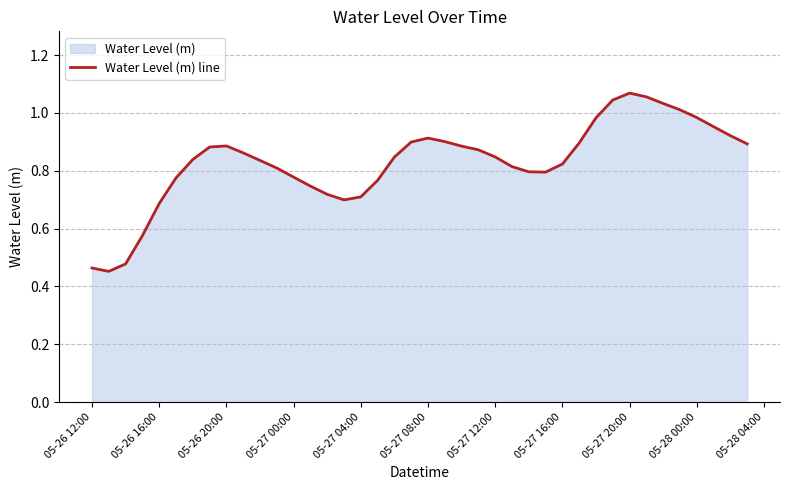

The value at 05-28 00:00 is 1.3. True or false?

False